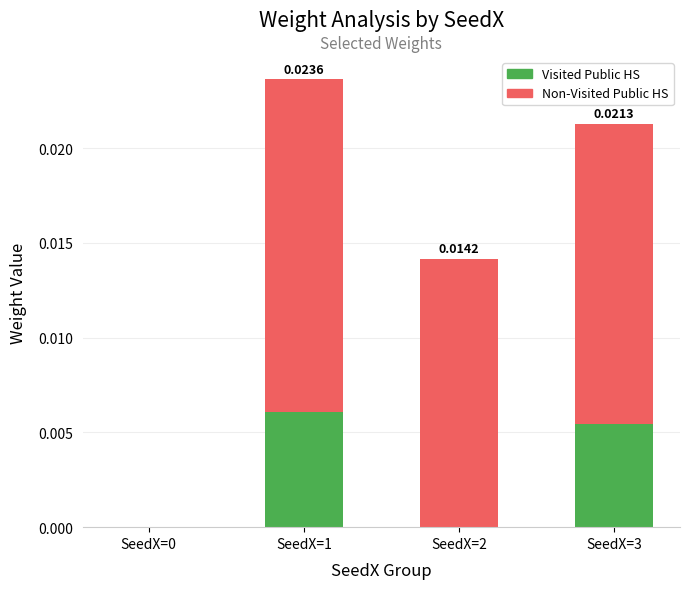

At which category is the sum across all series the highest?

SeedX=1